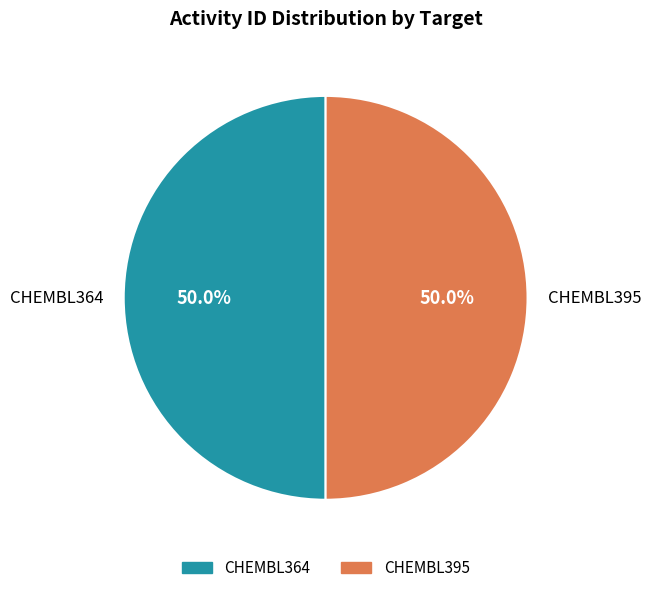

True or false: CHEMBL364 accounts for 50% of the total.

True